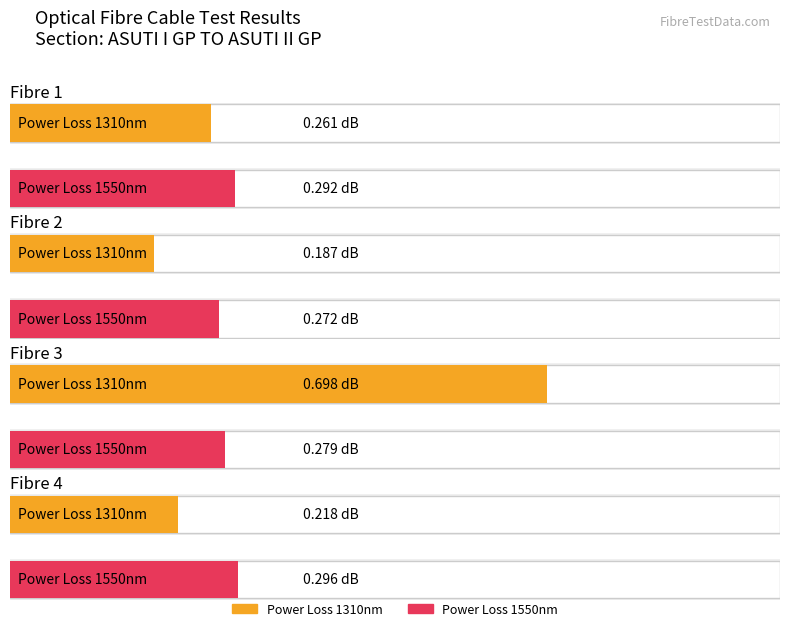

Reading left to right, transcribe all the data shown in this chart.

Comm.Power loss 1310nm: Fibre 1=0.3	Fibre 2=0.2	Fibre 3=0.7	Fibre 4=0.2
Comm.Power loss 1550nm: Fibre 1=0.3	Fibre 2=0.3	Fibre 3=0.3	Fibre 4=0.3